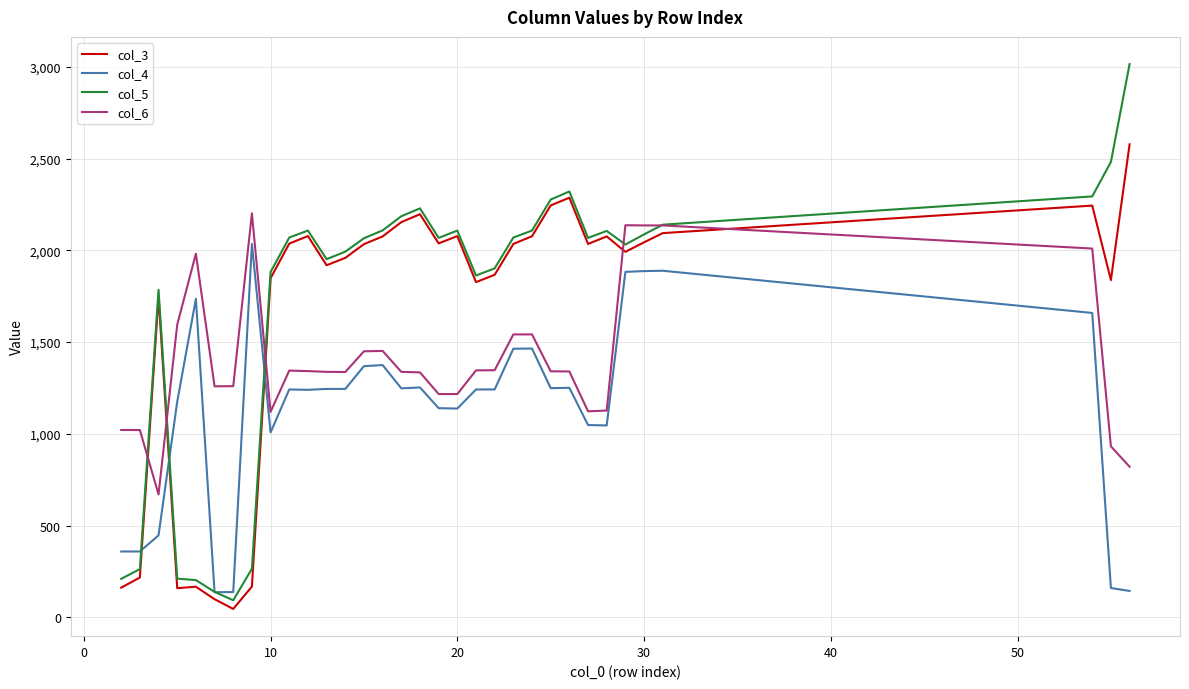

How many categories are shown in the chart?

33